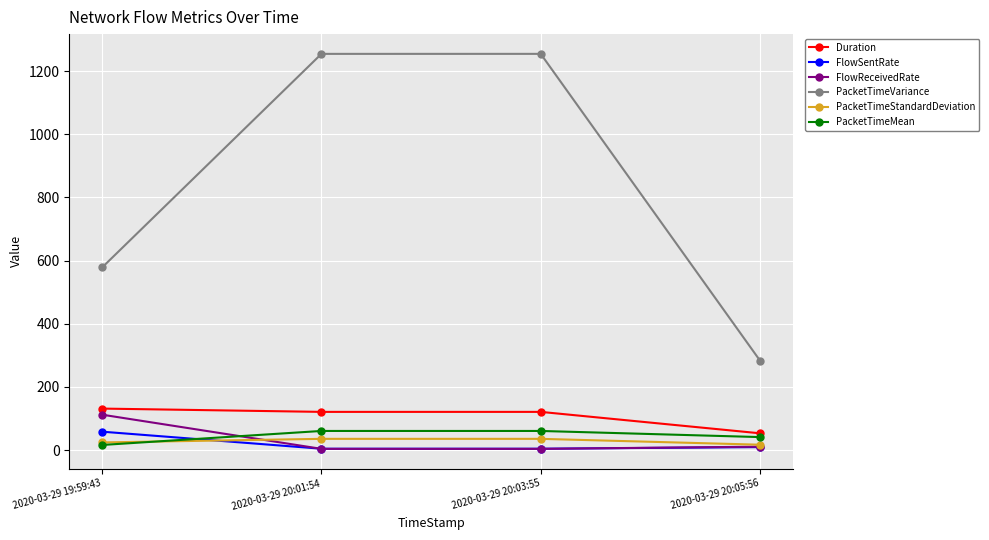

How many distinct data groups are displayed?

6